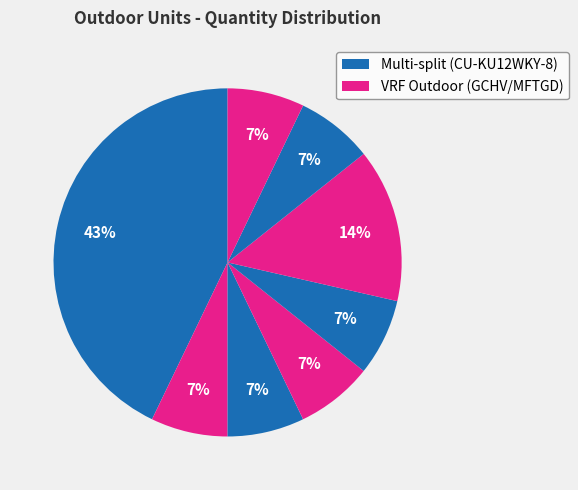

How many segments does this pie chart have?

8